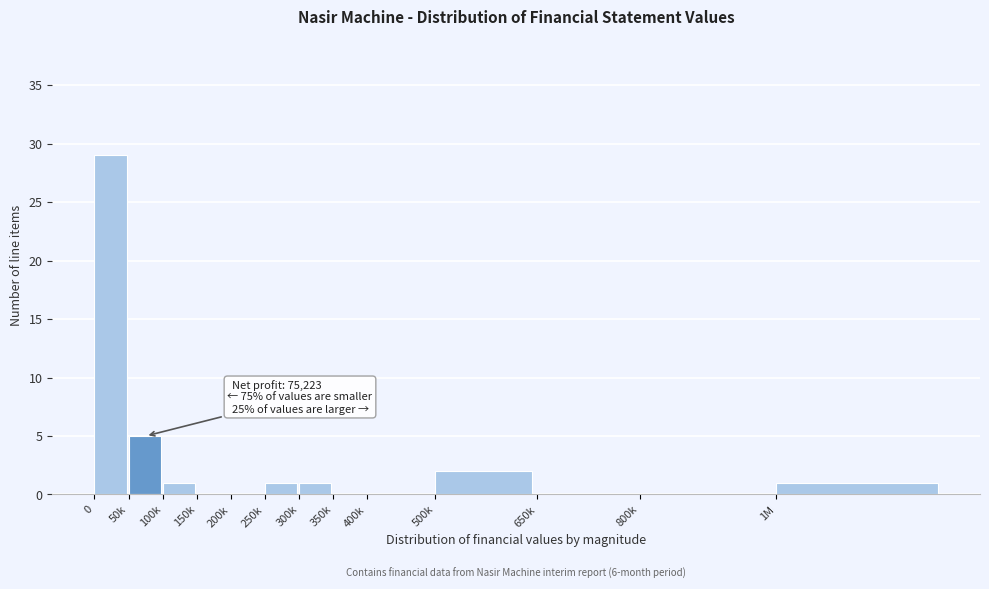

Reading left to right, extract all data points from this chart.

0=29	50k=5	100k=1	150k=0	200k=0	250k=1	300k=1	350k=0	400k=0	500k=2	650k=0	800k=0	1M=1